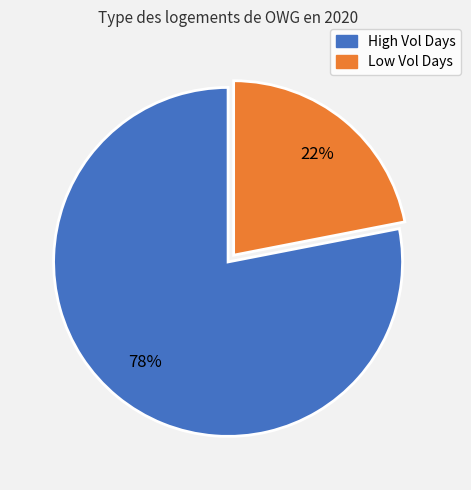

To the nearest percent, what is the average slice percentage?

50%